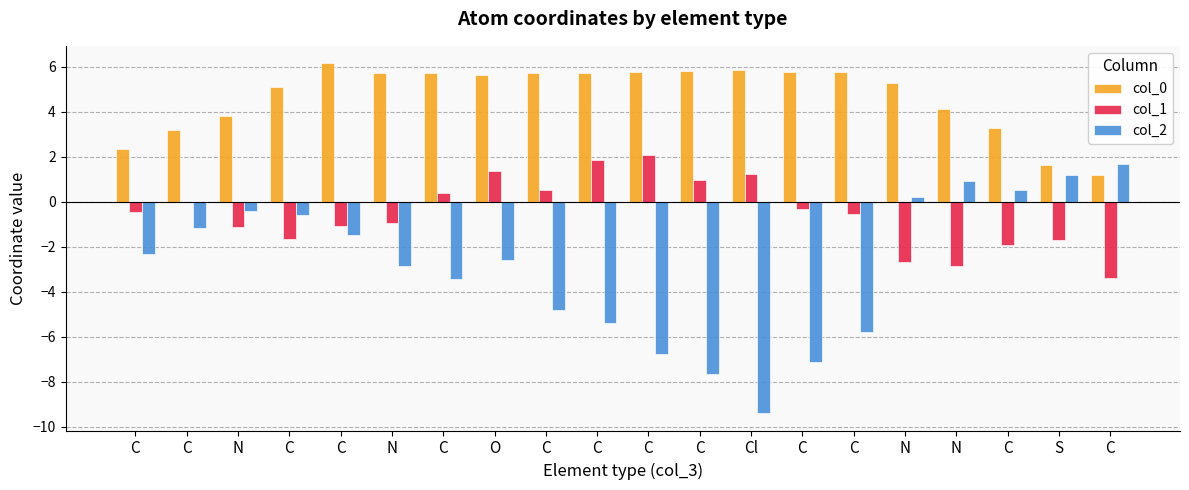

What is the sum of the col_0 values at N and C?

9.6